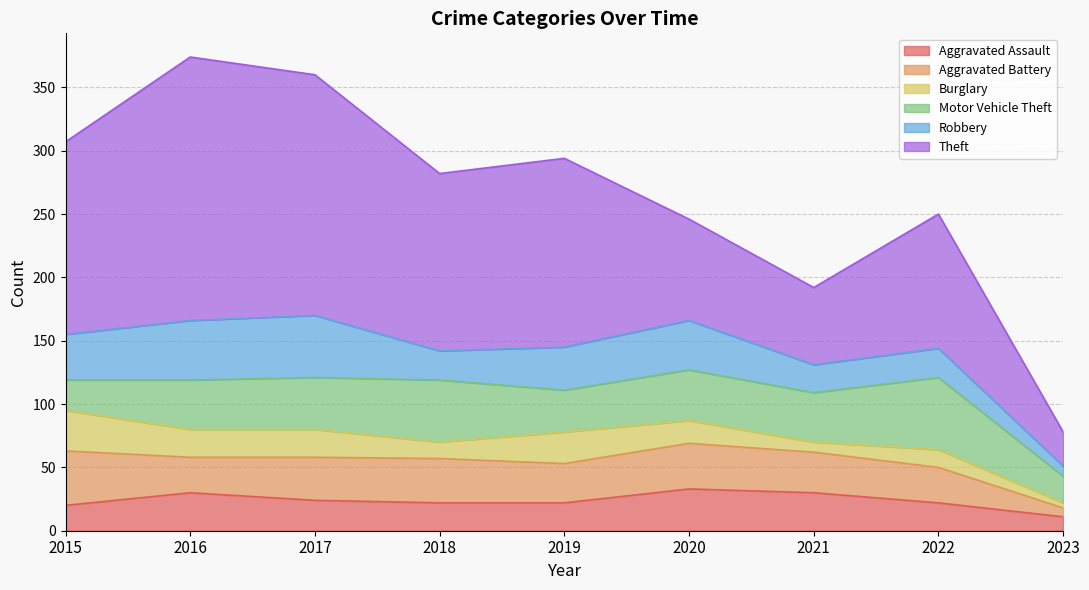

Reading left to right, list all the values displayed in this chart.

Aggravated Assault: 2015=20	2016=30	2017=24	2018=22	2019=22	2020=33	2021=30	2022=22	2023=11
Aggravated Battery: 2015=43	2016=28	2017=34	2018=35	2019=31	2020=36	2021=32	2022=28	2023=7
Burglary: 2015=32	2016=22	2017=22	2018=13	2019=25	2020=18	2021=8	2022=14	2023=4
Motor Vehicle Theft: 2015=24	2016=39	2017=41	2018=49	2019=33	2020=40	2021=39	2022=57	2023=21
Robbery: 2015=36	2016=47	2017=49	2018=23	2019=34	2020=39	2021=22	2022=23	2023=8
Theft: 2015=152	2016=208	2017=190	2018=140	2019=149	2020=80	2021=61	2022=106	2023=27